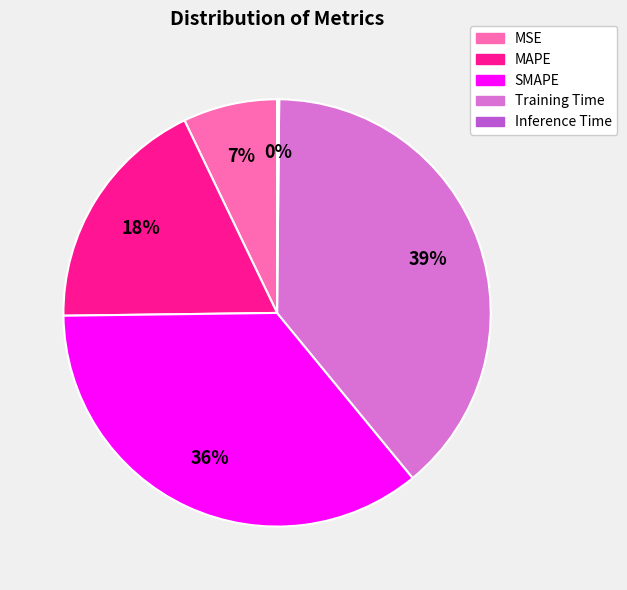

Approximately how many times larger is the value at MAPE compared to Training Time?

0.5